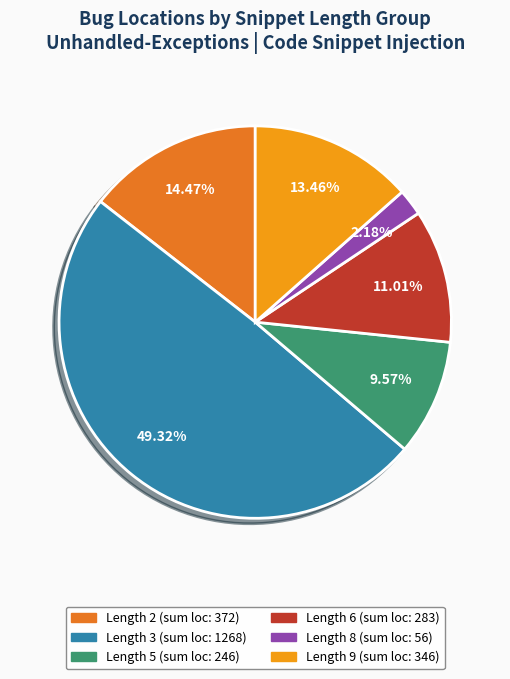

Is there a majority slice in this chart?

No